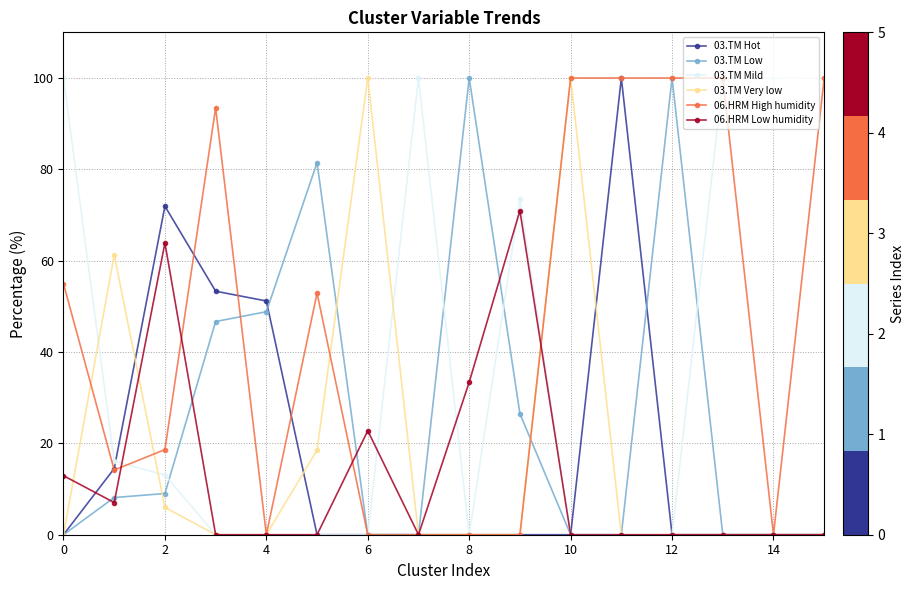

What is the maximum value for 03.TM Mild?

100.0